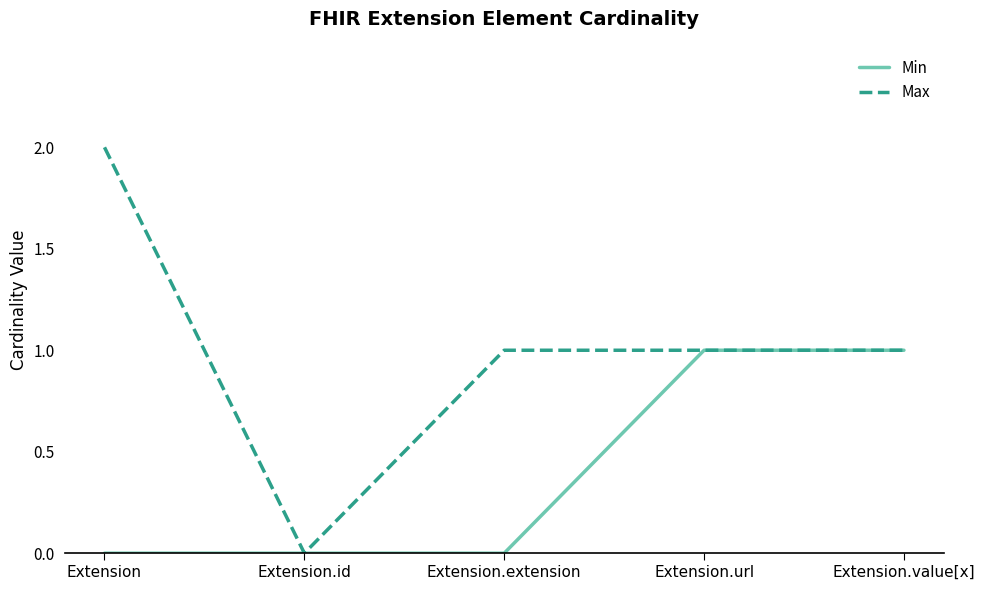

Which category has the lowest value in the Max series?

Extension.id